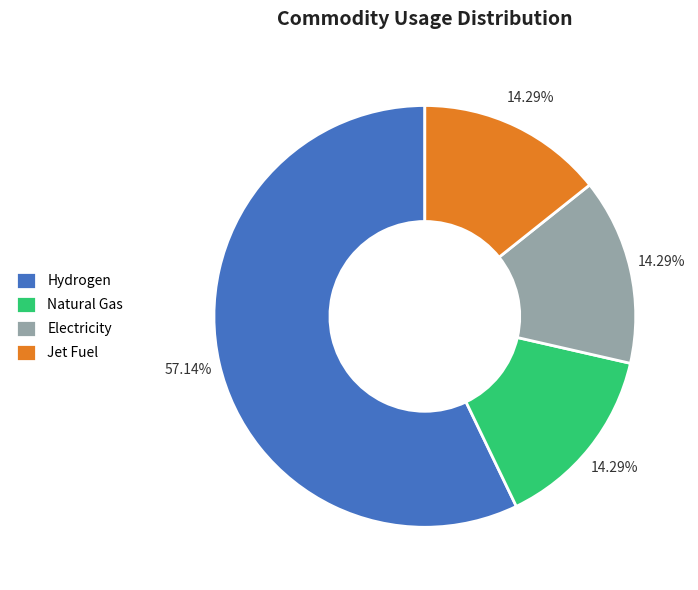

To the nearest percent, what is the difference between the largest and smallest slice percentages?

43%